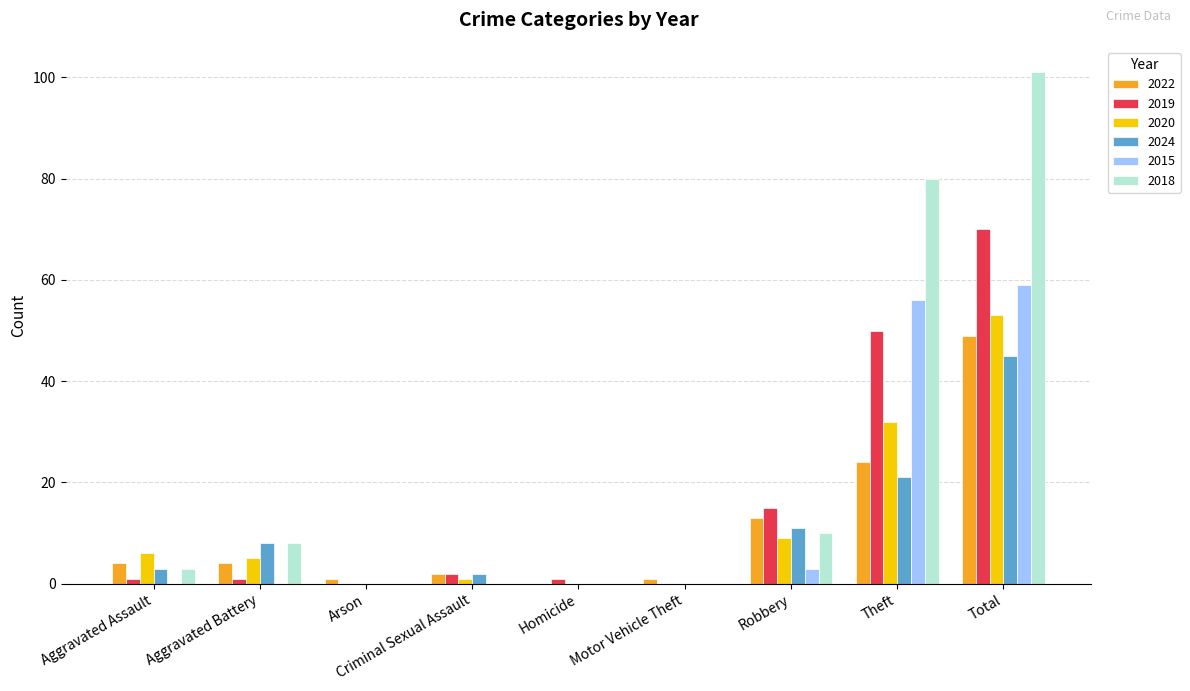

Between Aggravated Assault and Robbery, which series saw the biggest shift?

2019